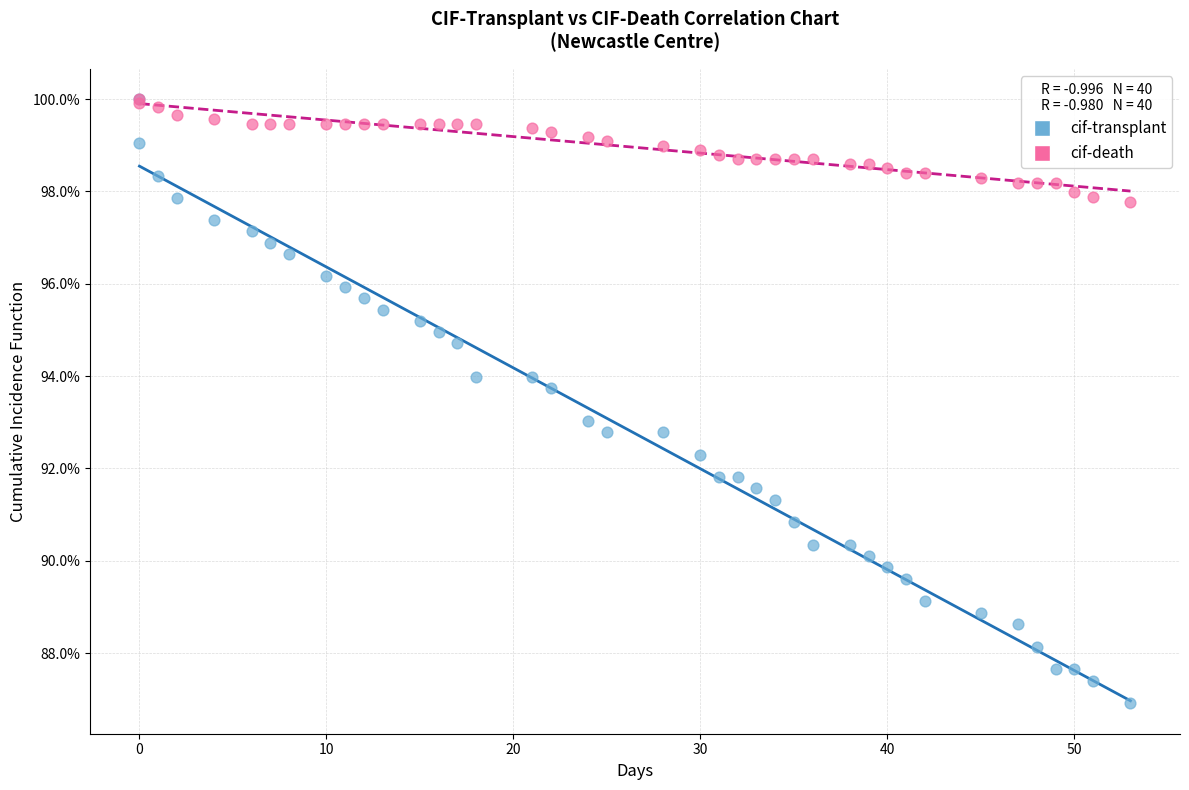

What are all the series names shown in the legend?

cif-transplant, cif-death